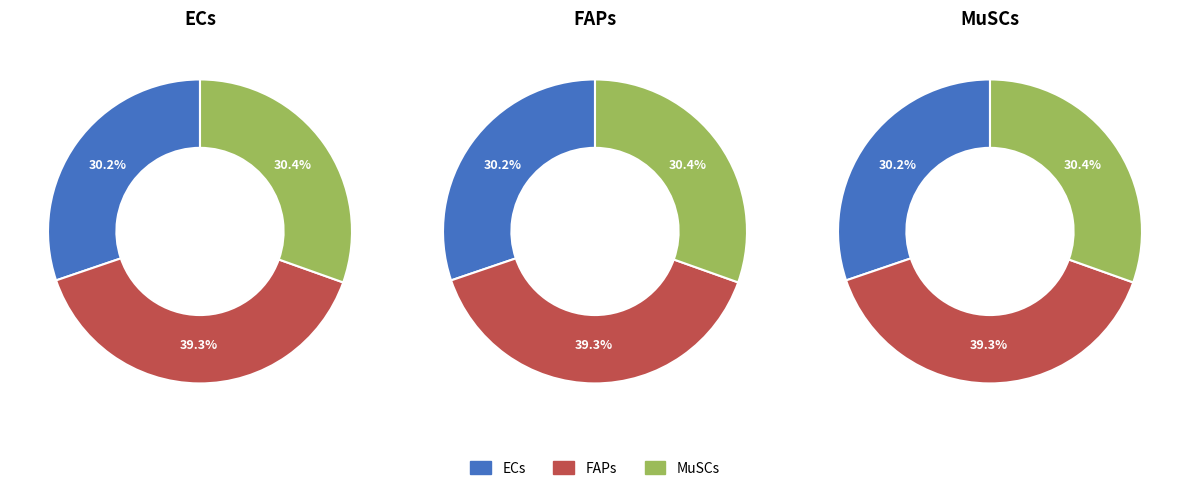

What percentage is NOT represented by FAPs?

60.7%